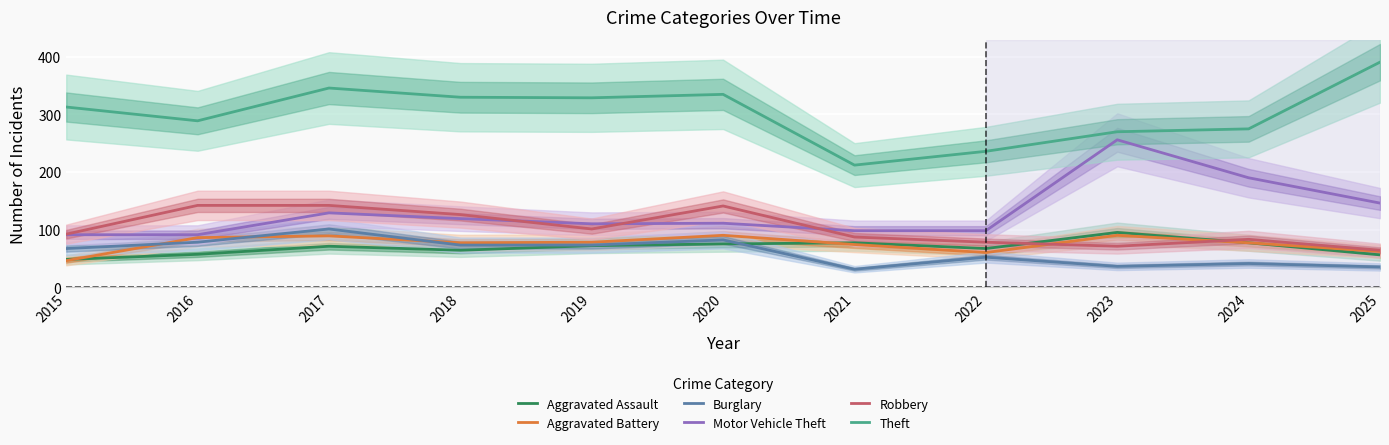

Which category has the lowest value in the Motor Vehicle Theft series?

2015